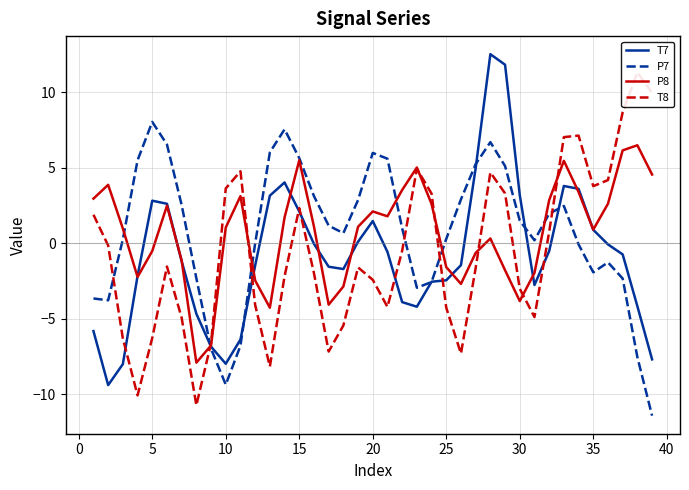

Which has a higher value, 0 or 15?

15